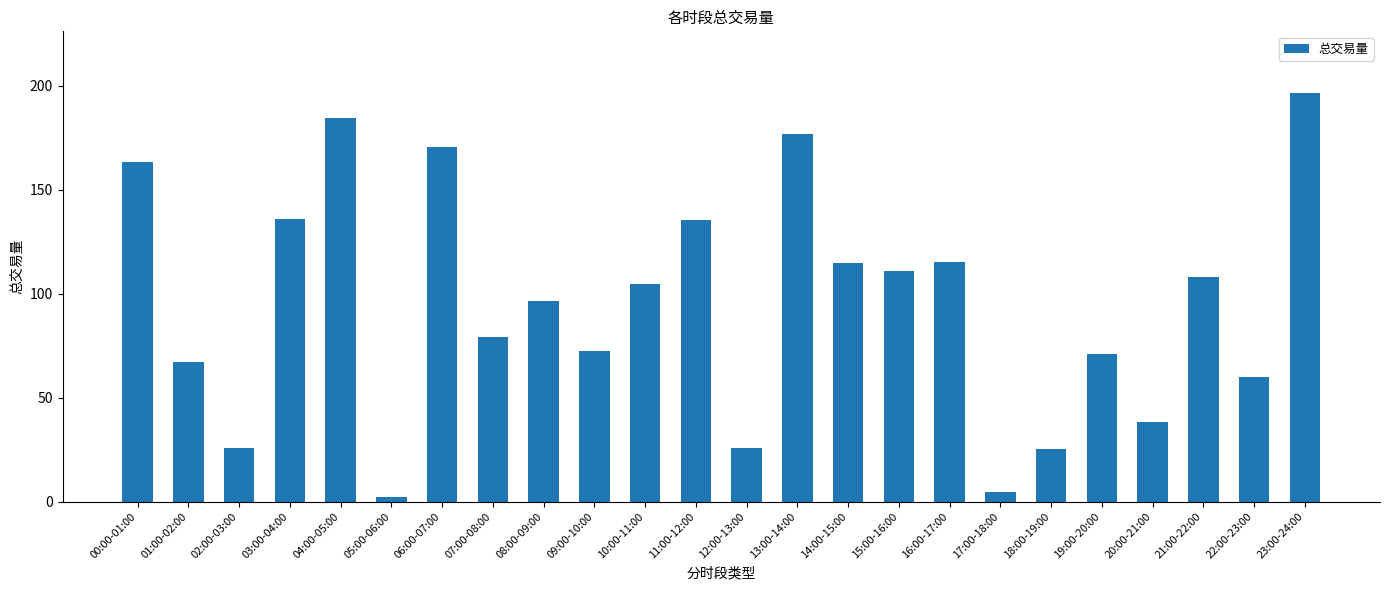

At which label does the data first exceed 104?

00:00-01:00